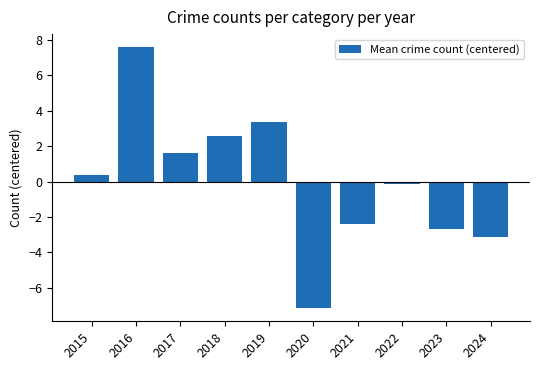

What is the change in value from 2020 to 2023?

+4.5